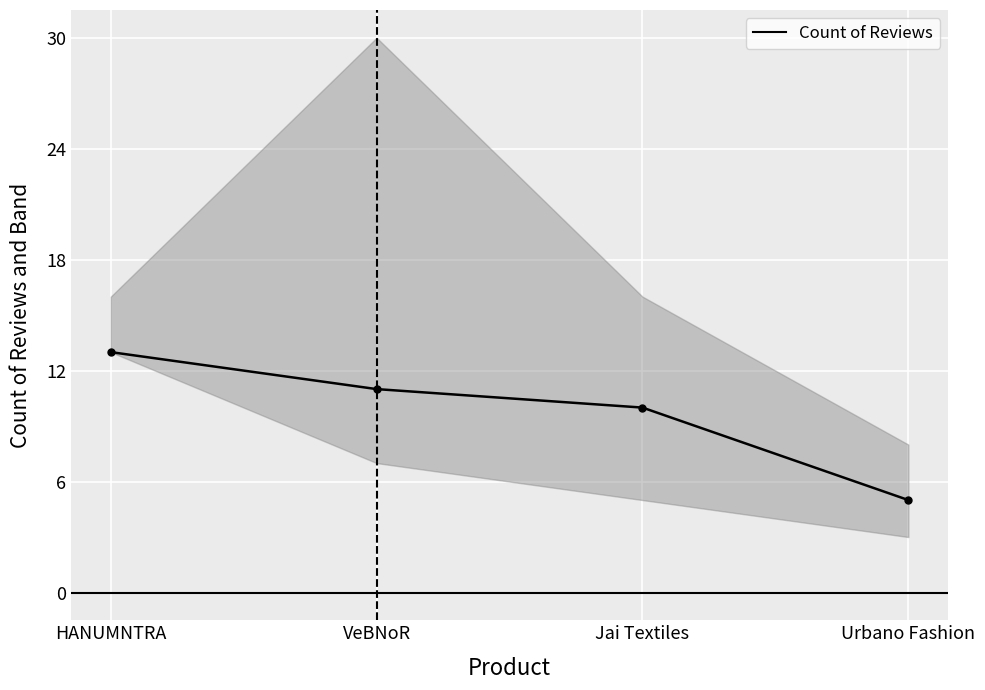

Which has a higher value, Urbano Fashion or VeBNoR?

VeBNoR